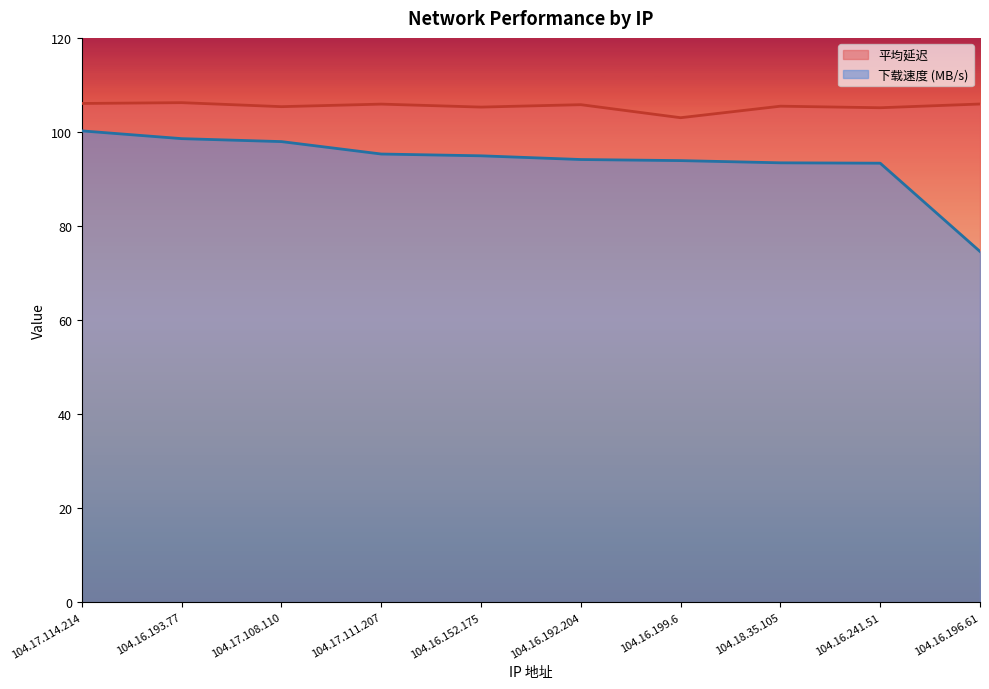

What is the difference between the 平均延迟 values at 104.18.35.105 and 104.16.241.51?

0.3